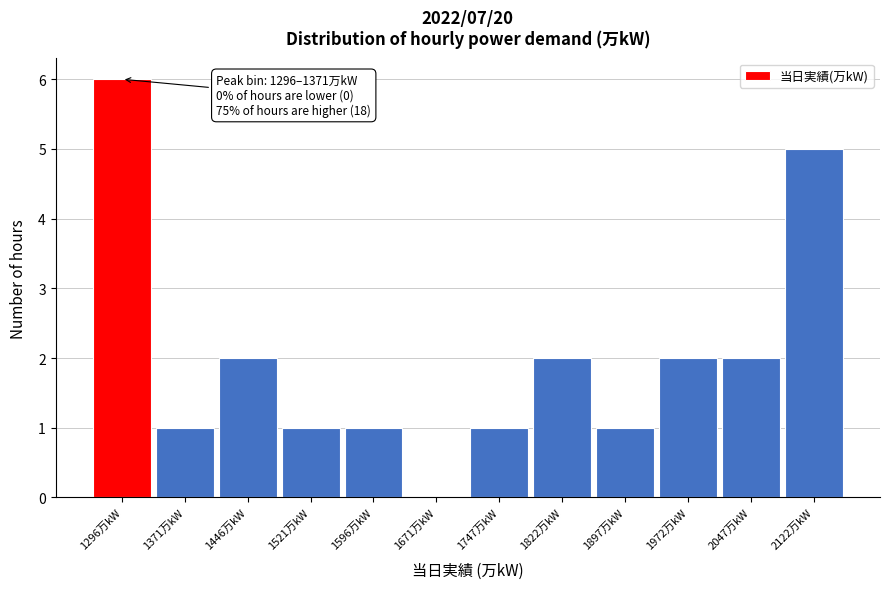

Reading left to right, what are all the values shown in this chart?

1296万kW=6	1371万kW=1	1446万kW=2	1521万kW=1	1596万kW=1	1671万kW=0	1747万kW=1	1822万kW=2	1897万kW=1	1972万kW=2	2047万kW=2	2122万kW=5